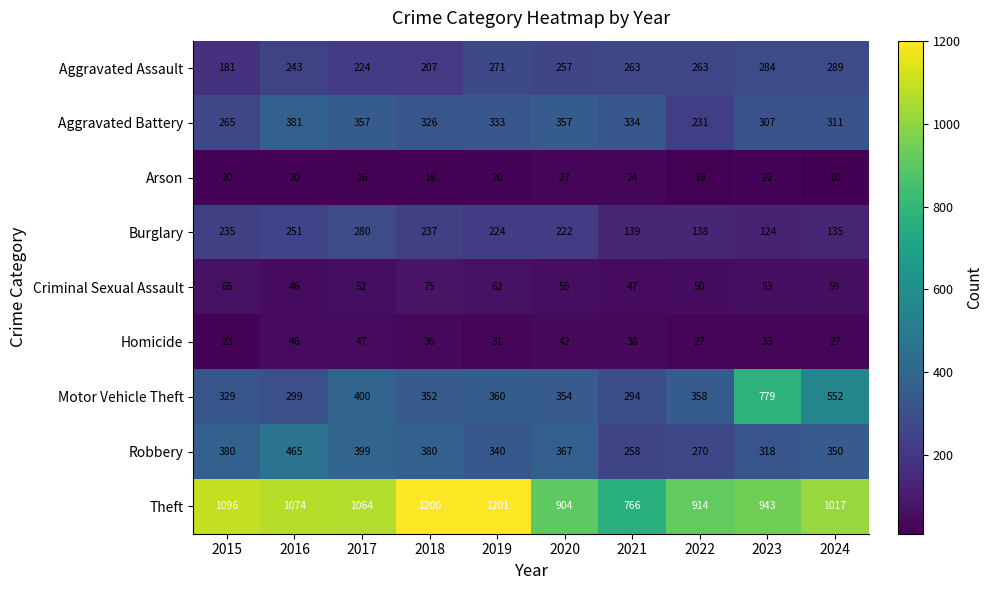

True or false: Criminal Sexual Assault has a value of 18 at 2016.

False